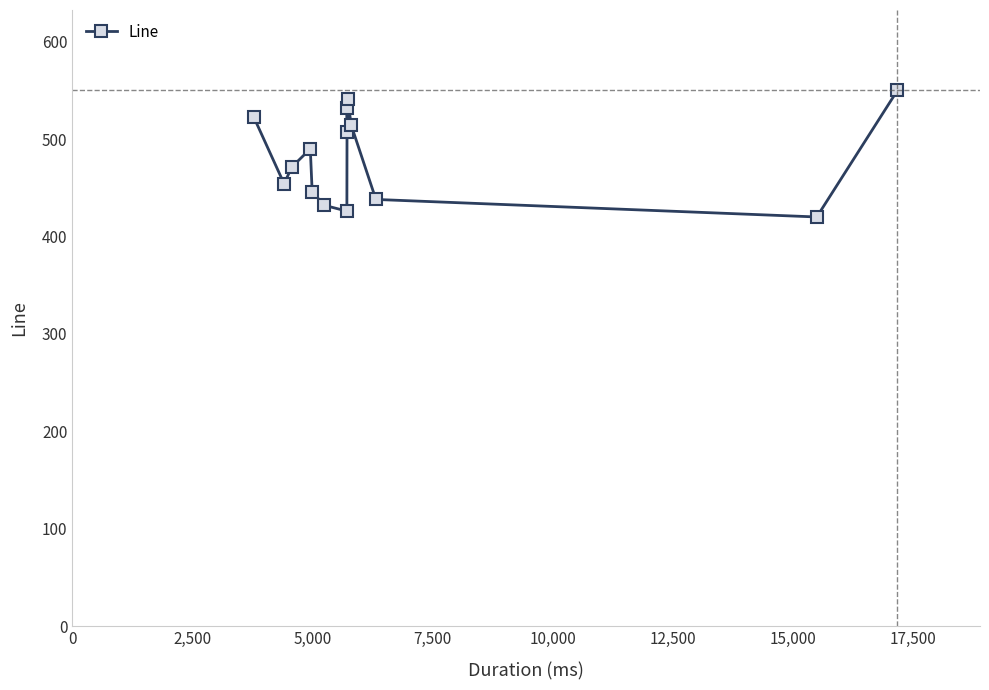

Reading left to right, extract all data points from this chart.

523	454	471	490	446	432	426	532	507	541	514	438	420	550